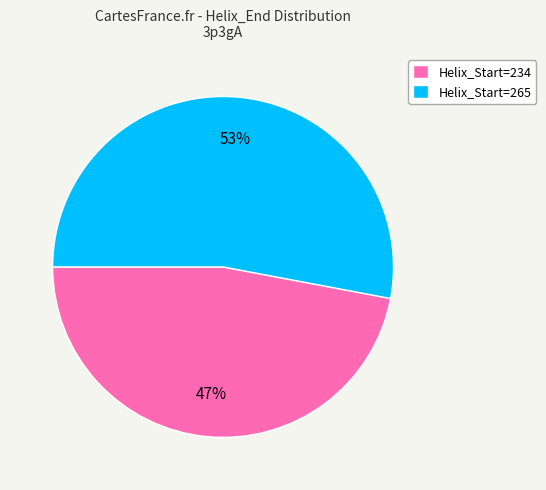

Which has a higher value, Helix_Start=234 or Helix_Start=265?

Helix_Start=265